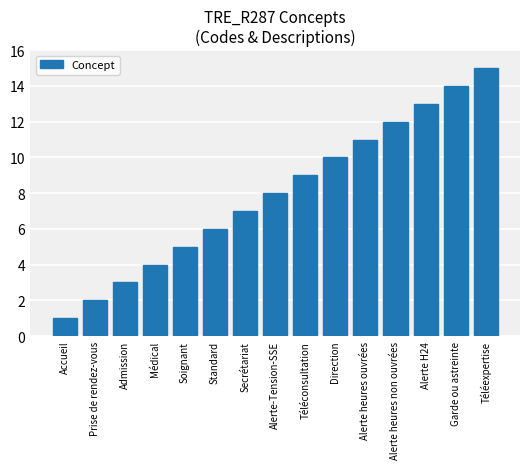

What is the average value?

8